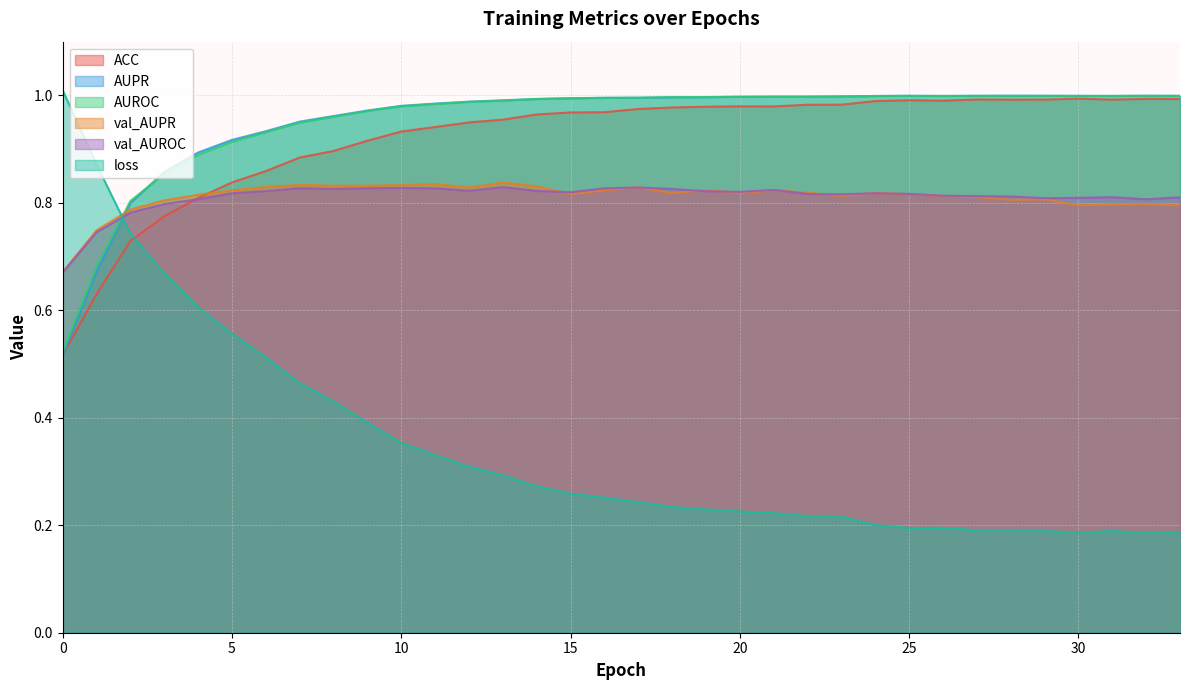

How many lines are shown in the chart?

6